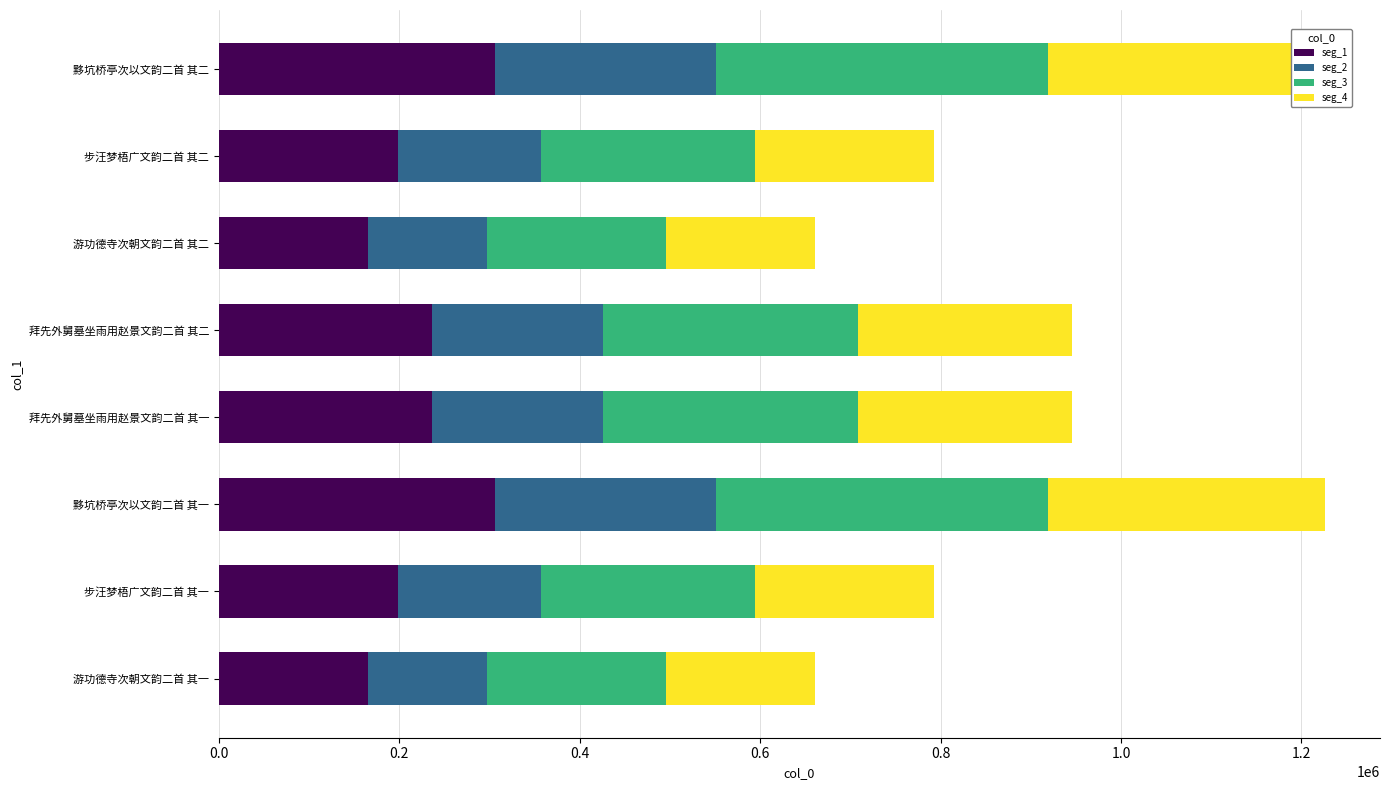

Reading left to right, extract all data points from this chart.

seg_1: 165189	198287	306436	236328	236327	165189	198287	306436
seg_2: 132151	158629	245149	189062	189062	132151	158629	245149
seg_3: 198226	237944	367723	283593	283593	198227	237944	367723
seg_4: 165189	198287	306436	236328	236327	165189	198287	306436